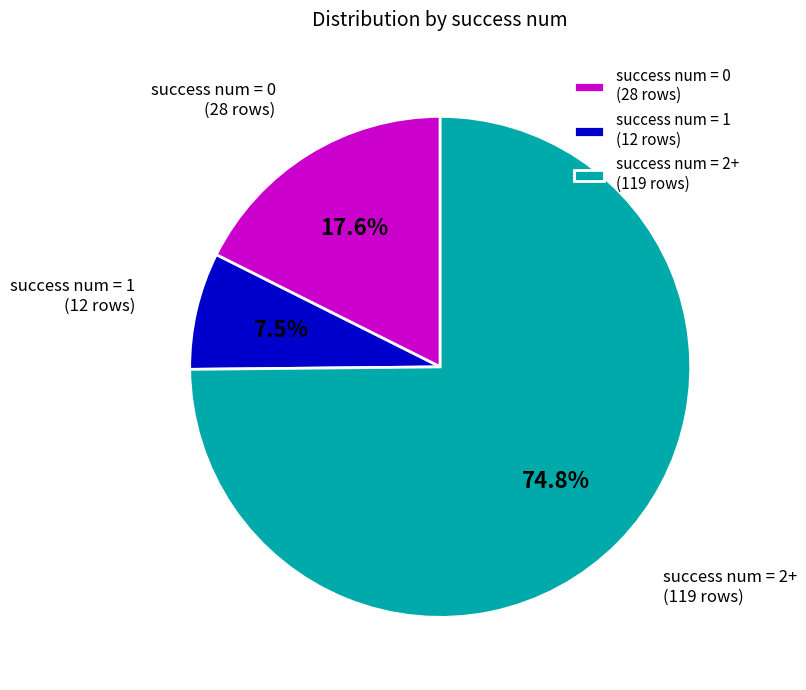

Is there a majority slice in this chart?

Yes